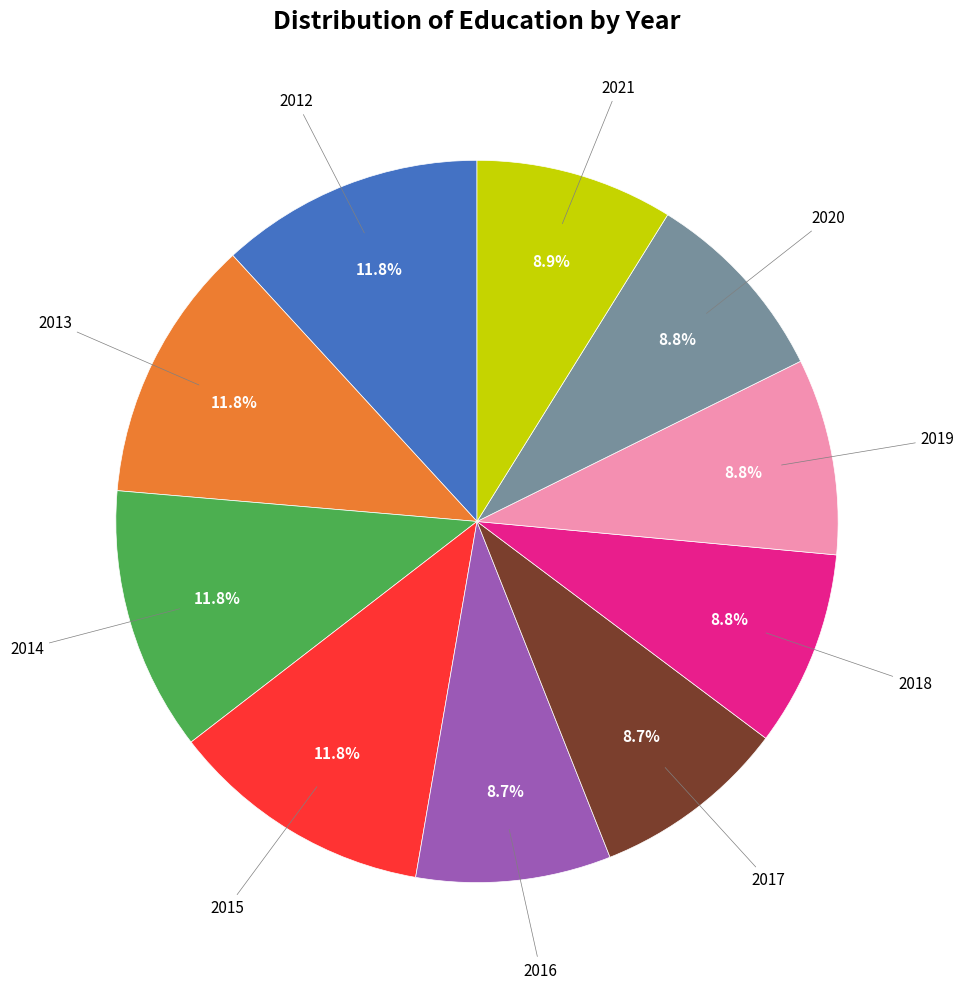

Does any single category account for the majority?

No